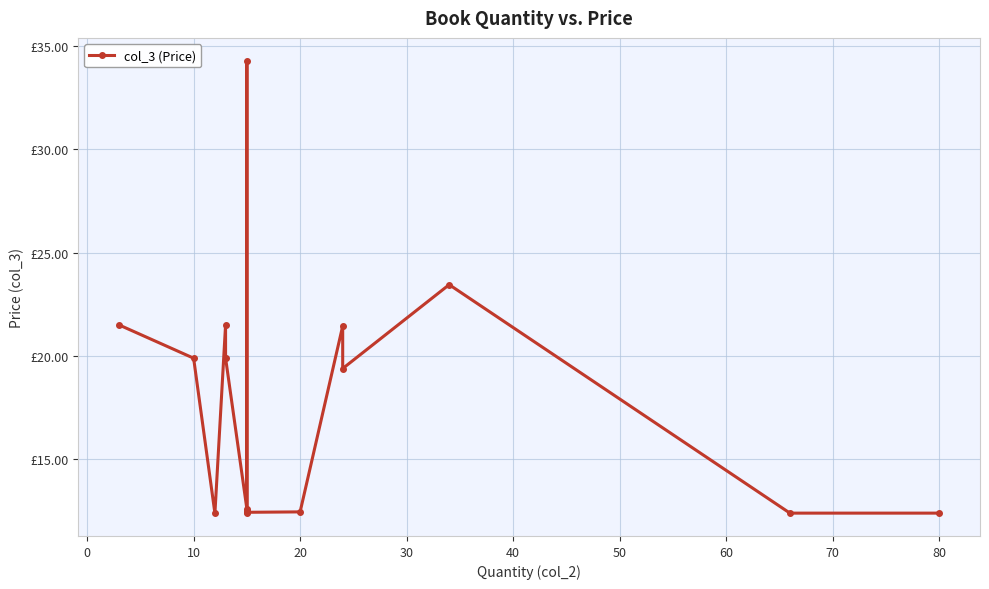

What is the maximum value shown in the chart?

34.3